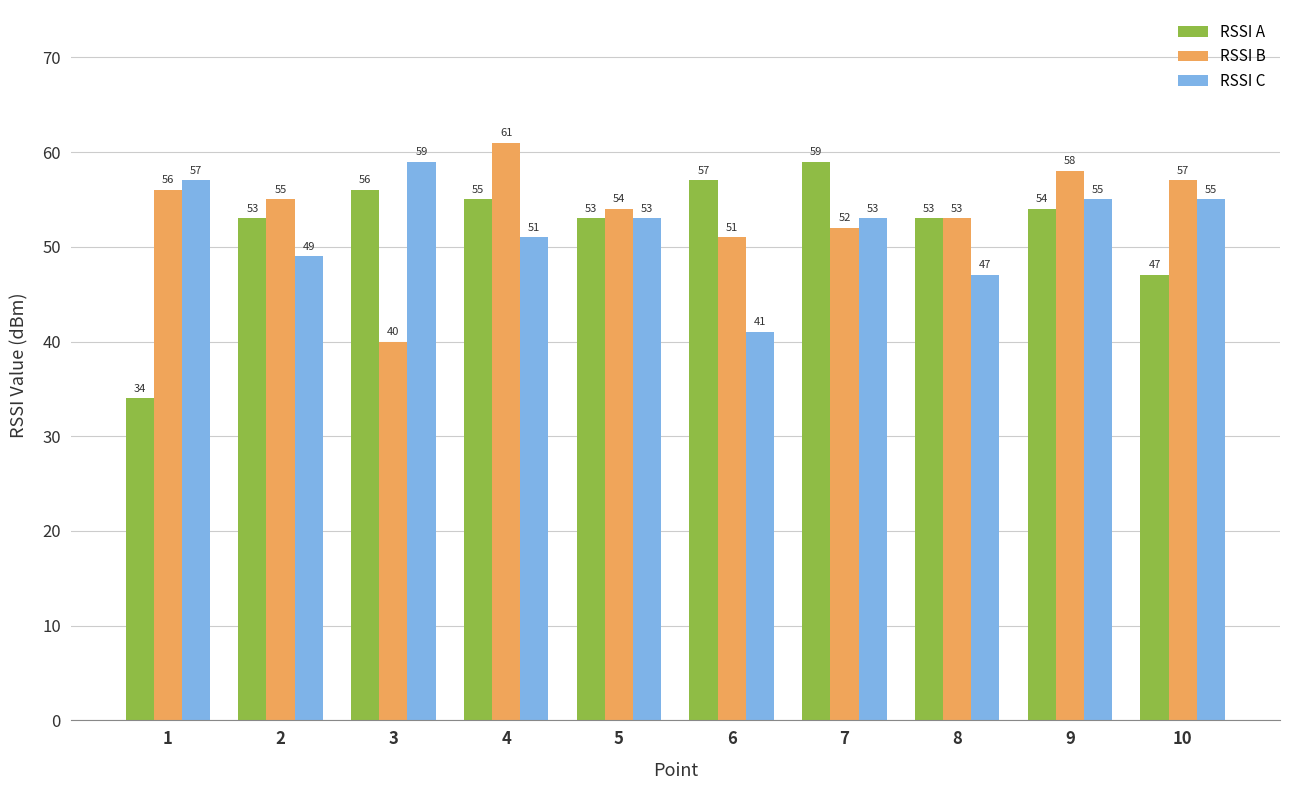

Is the value of RSSI B at 3 greater than the value of RSSI A at 3?

No